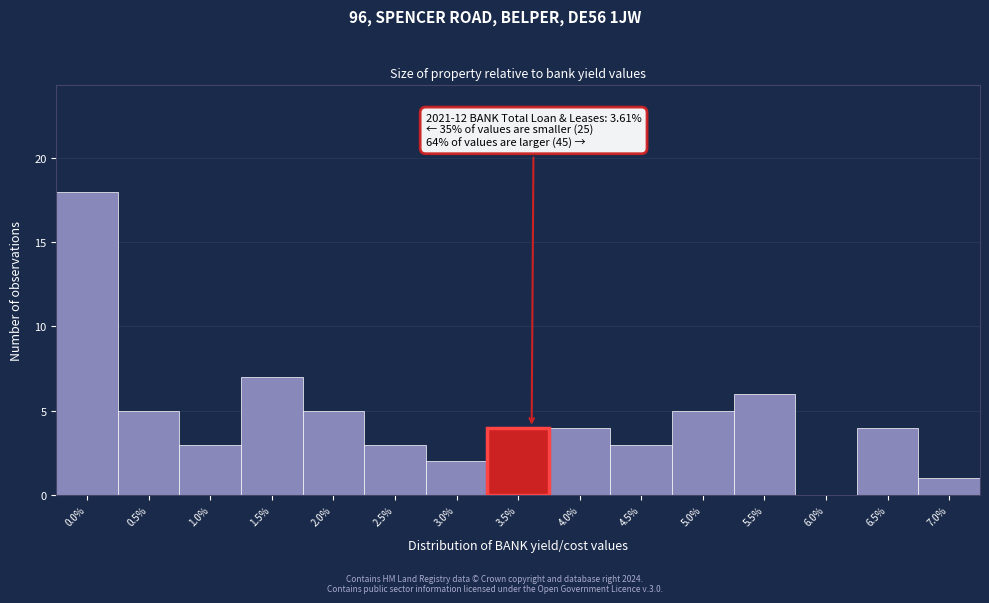

Reading left to right, transcribe all the data shown in this chart.

0.0%=18	0.5%=5	1.0%=3	1.5%=7	2.0%=5	2.5%=3	3.0%=2	3.5%=4	4.0%=4	4.5%=3	5.0%=5	5.5%=6	6.0%=0	6.5%=4	7.0%=1